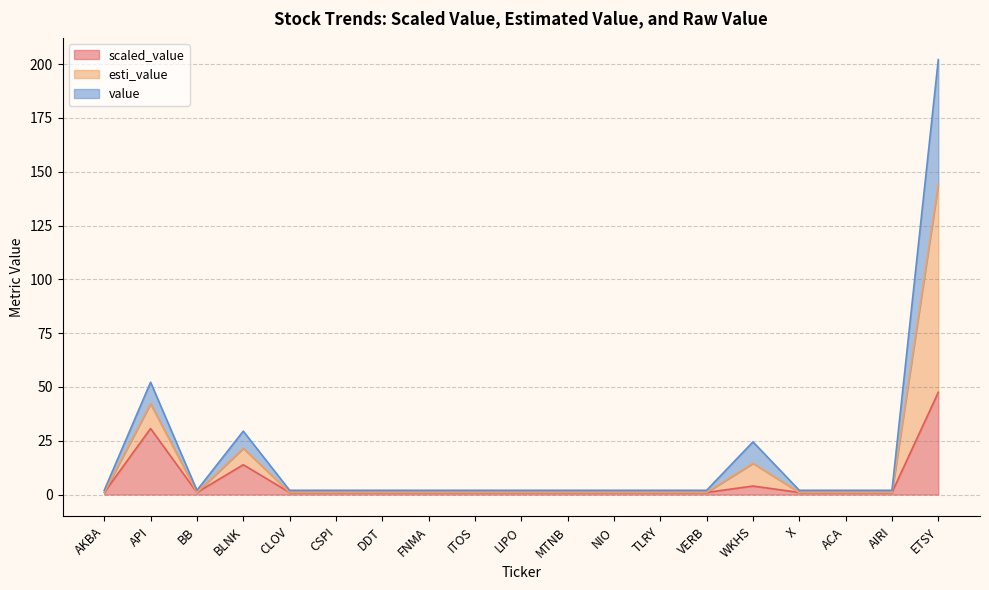

True or false: scaled_value and value cross at least once.

False